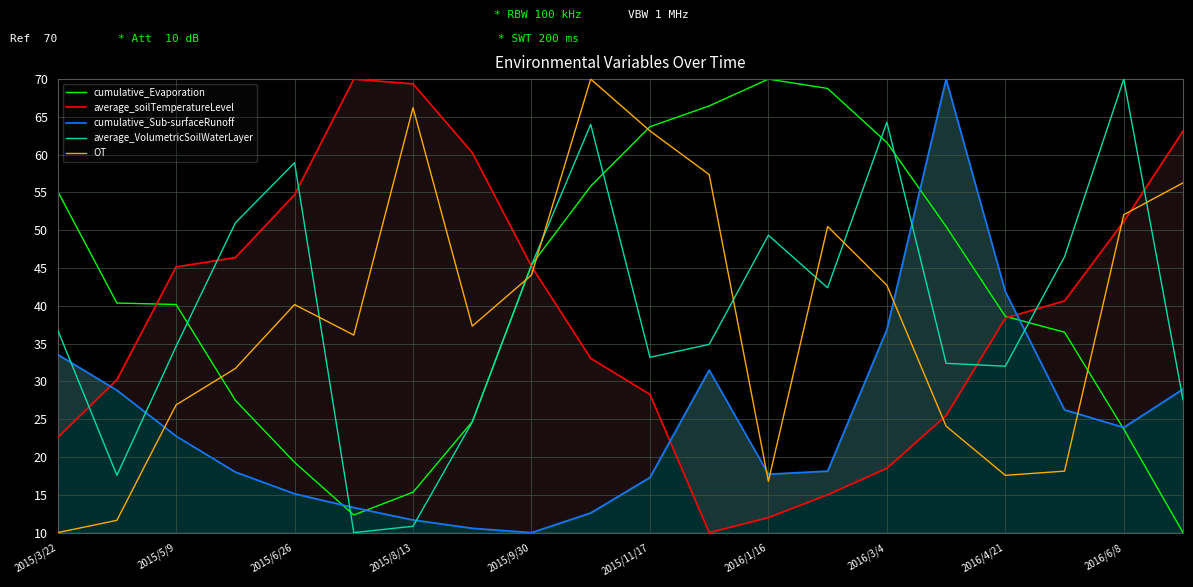

Is it true that cumulative_Evaporation equals 36.5 at 17?

True